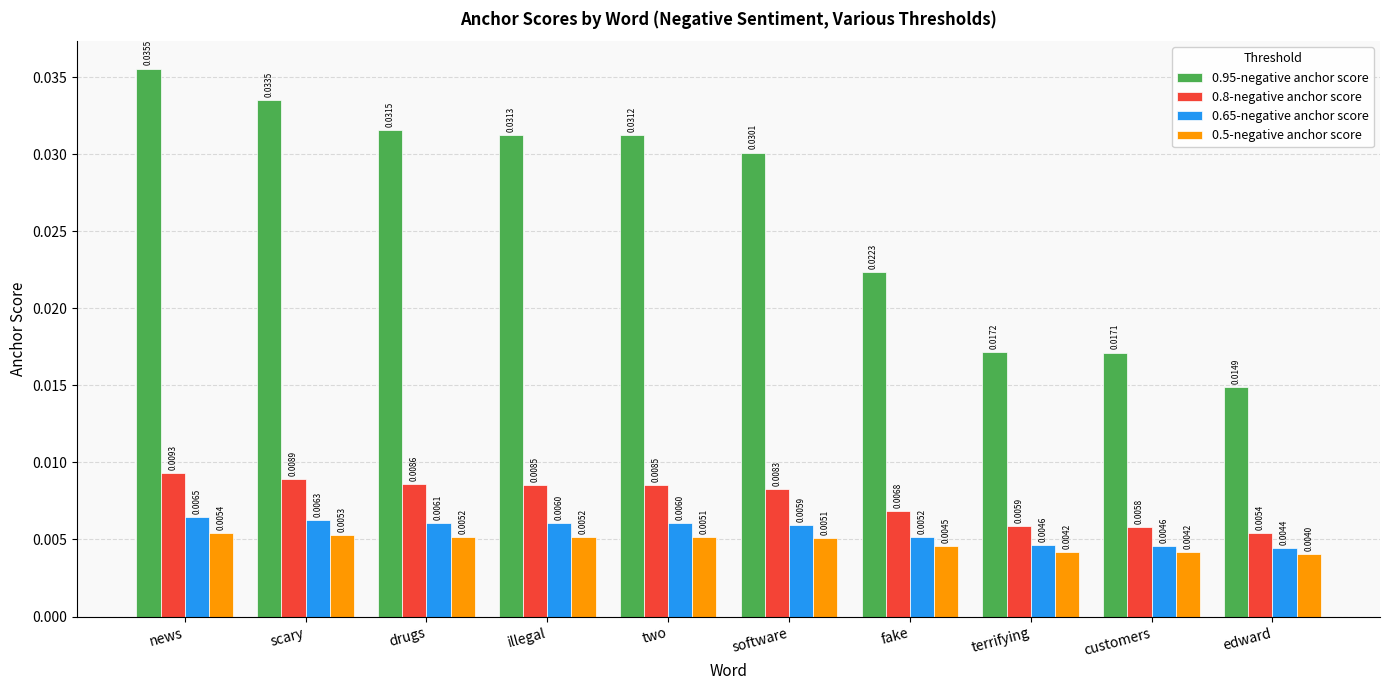

Which series has the largest total across all categories?

0.95-negative anchor score